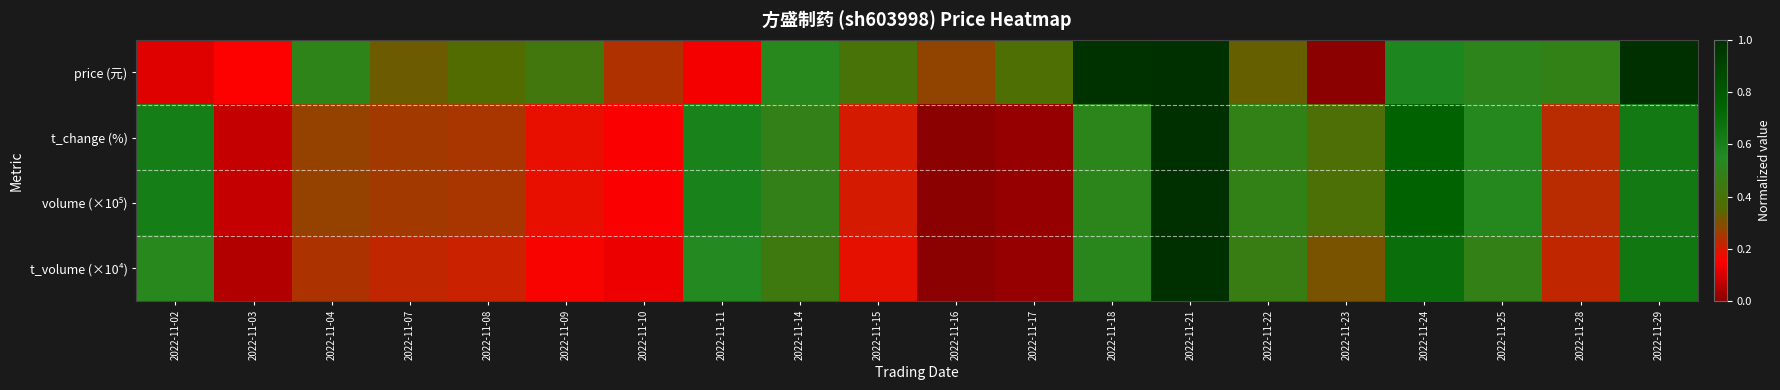

Which series has the largest range (max minus min)?

t_change (%)